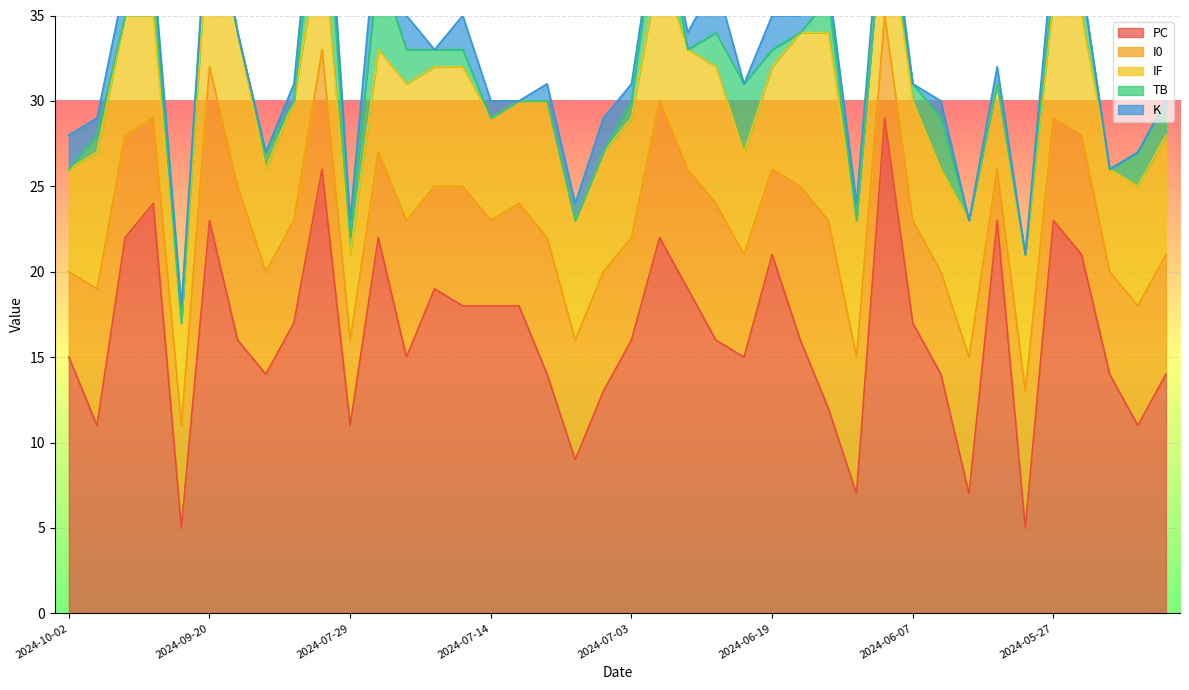

What is the spread (max minus min) of values at 2024-05-21?

14